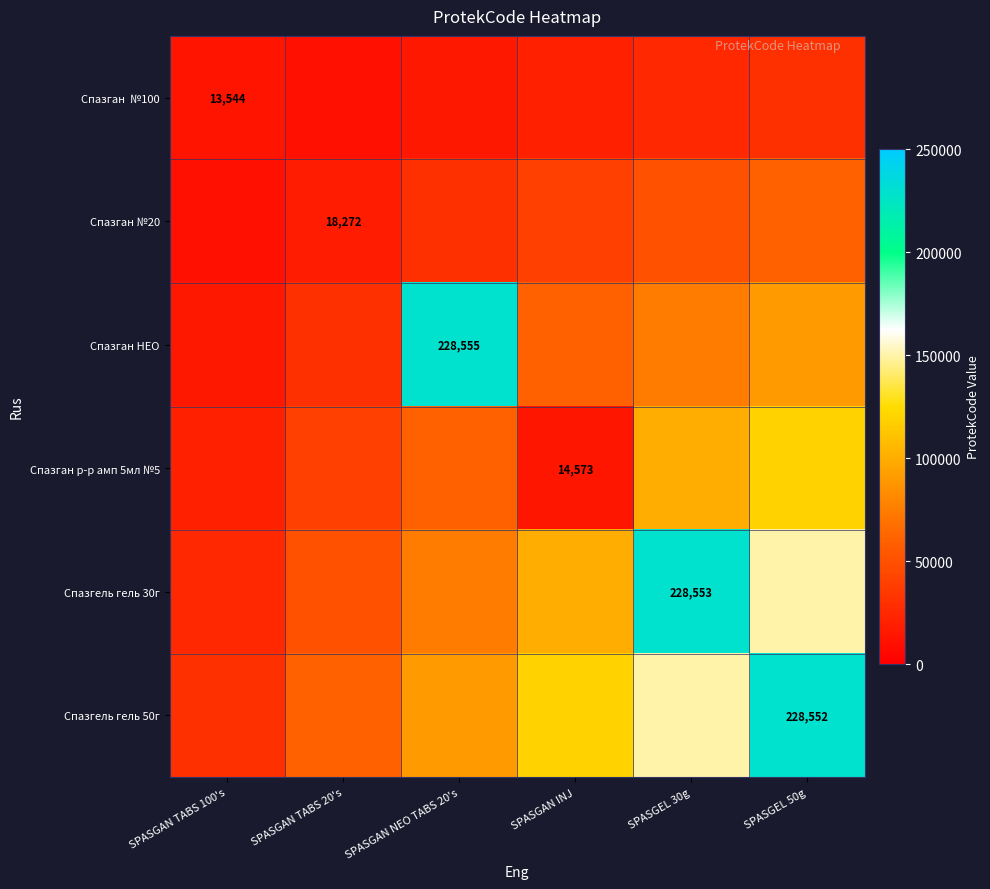

The Спазган р-р амп 5мл №5 series shows 20000 at SPASGAN TABS 100's. True or false?

True